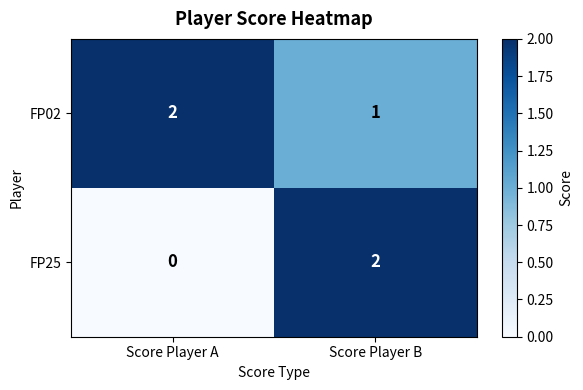

Is it true that FP25 equals 0 at Score Player A?

True